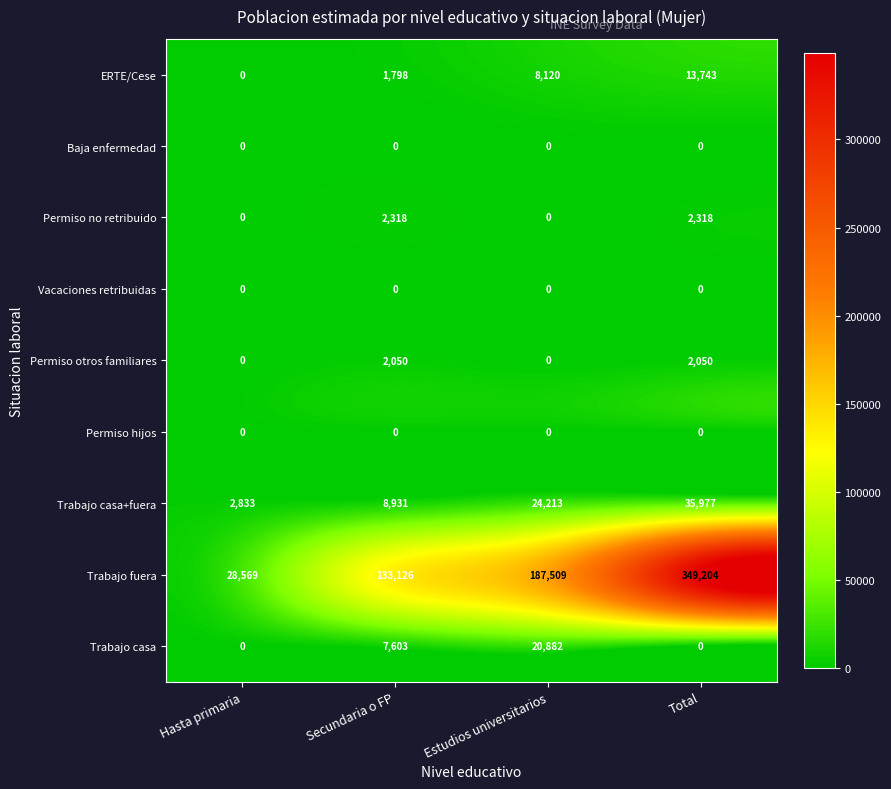

The Permiso no retribuido series shows 3118 at Total. True or false?

False